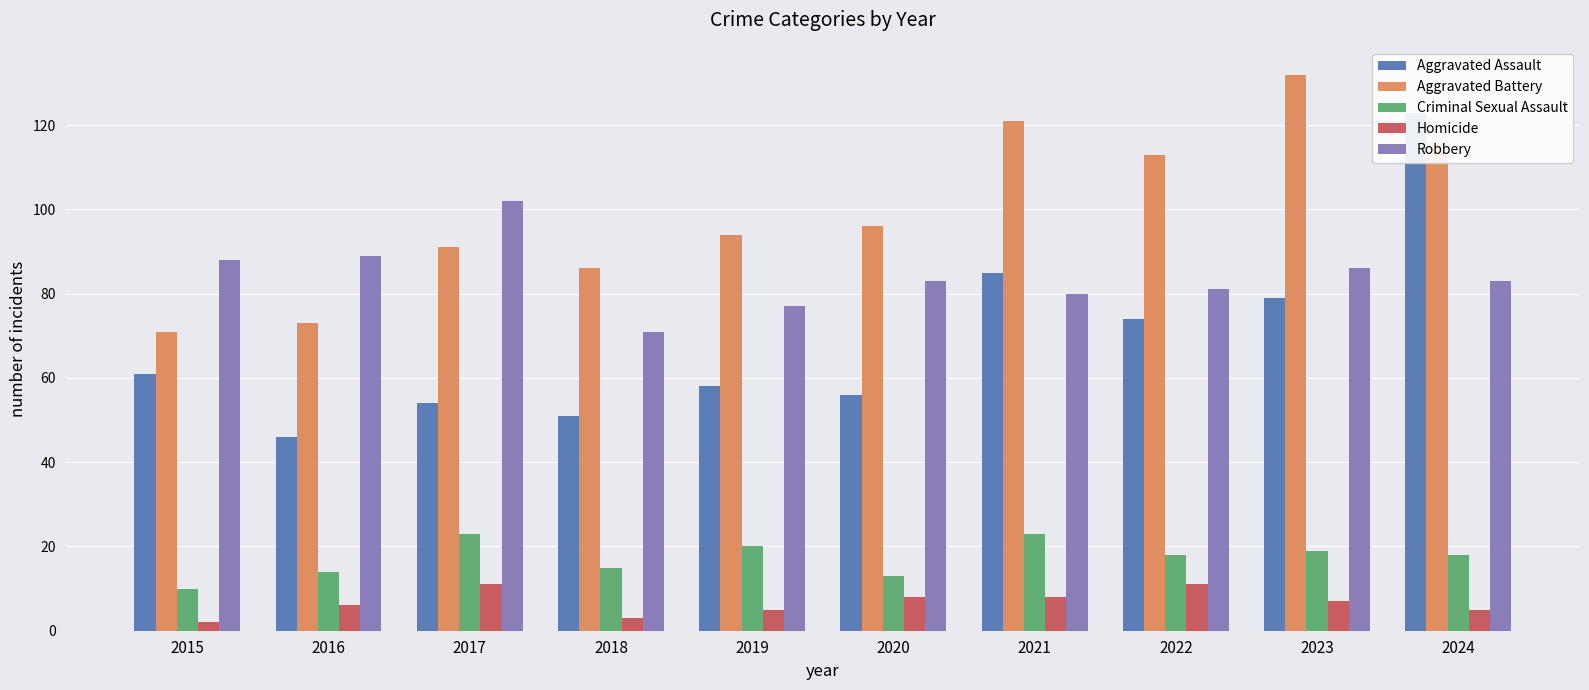

Where does the Criminal Sexual Assault series first go above 18?

2017